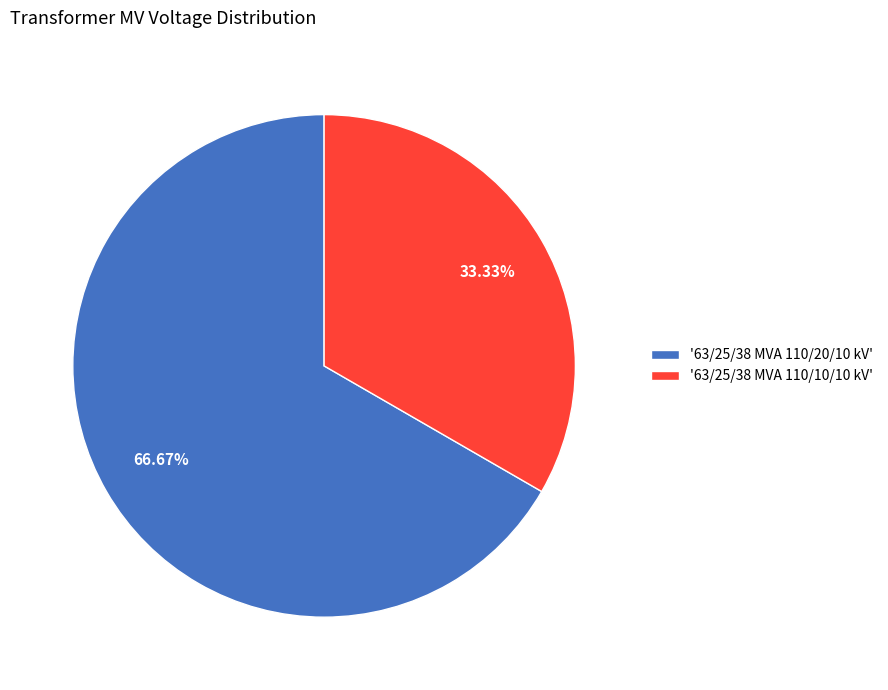

Which category accounts for the majority?

'63/25/38 MVA 110/20/10 kV'